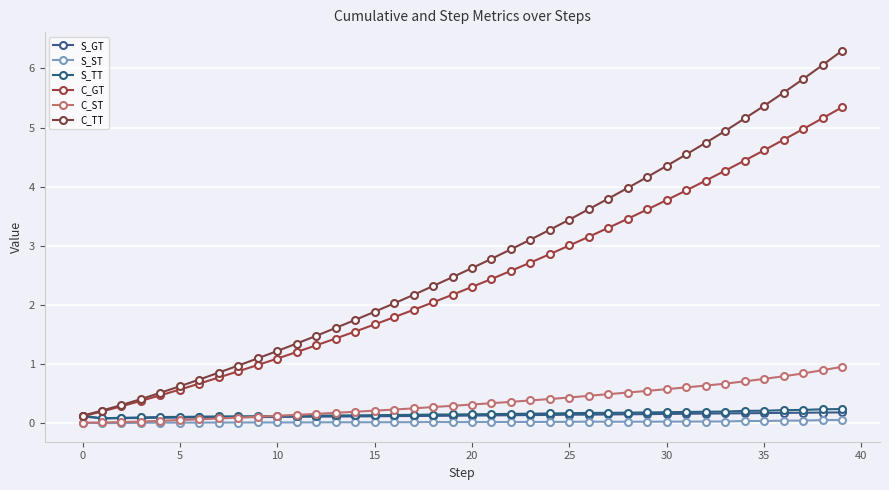

What is the value of the C_GT point at the 37th from the left?

4.8